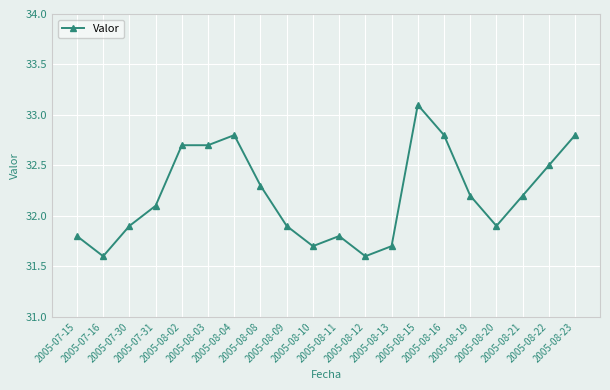

What is the value of the 6th point from the left?

32.7